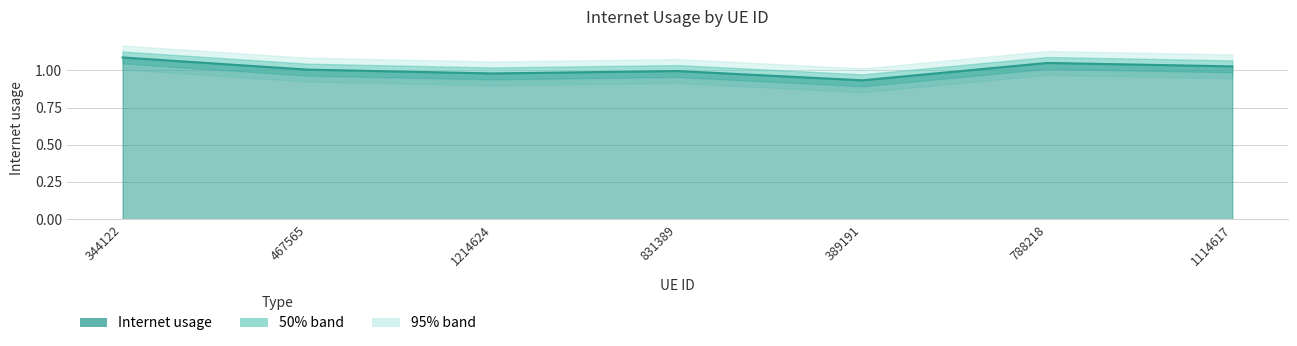

True or false: the data has more than 0 interior local peaks.

True